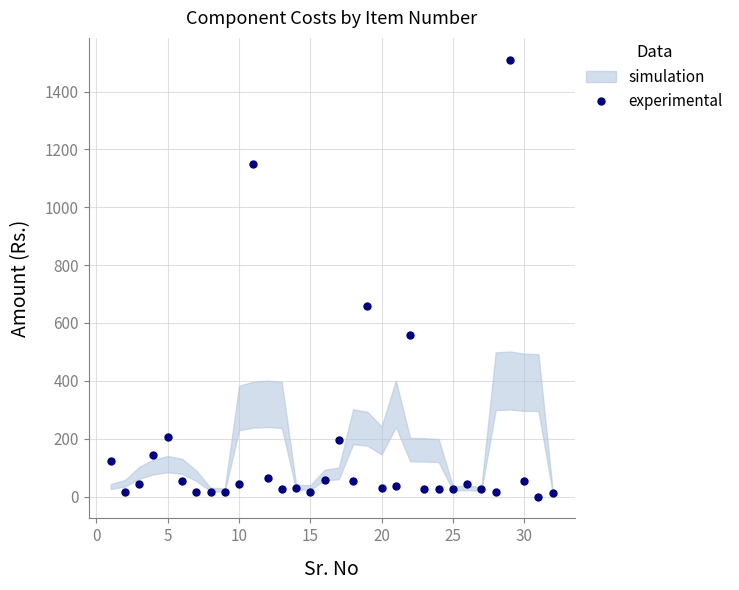

What is the maximum value for experimental?

1510